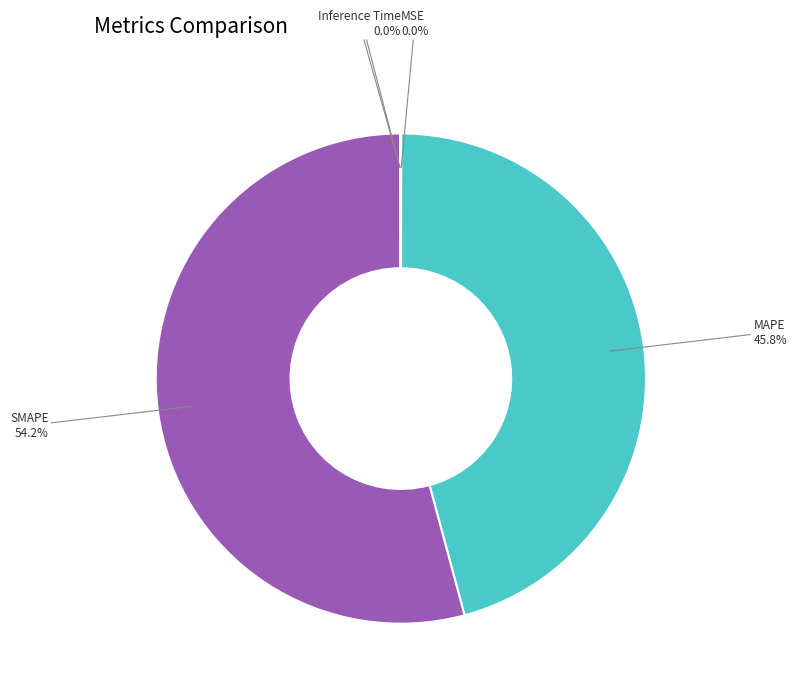

To the nearest percent, what is the difference between the largest and smallest slice percentages?

54%